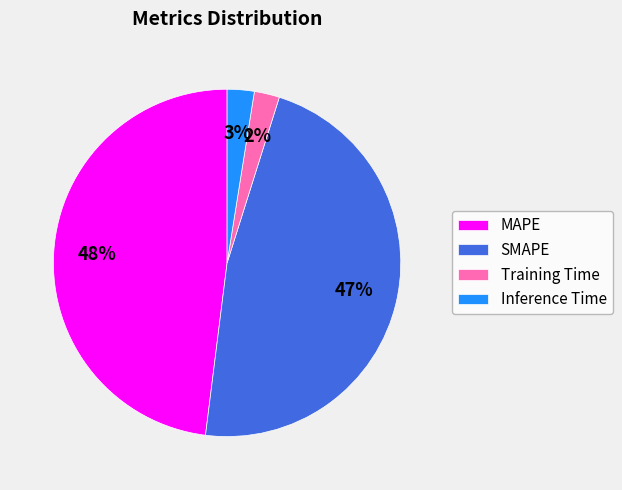

To the nearest percent, what is the combined percentage of MAPE and SMAPE?

95%